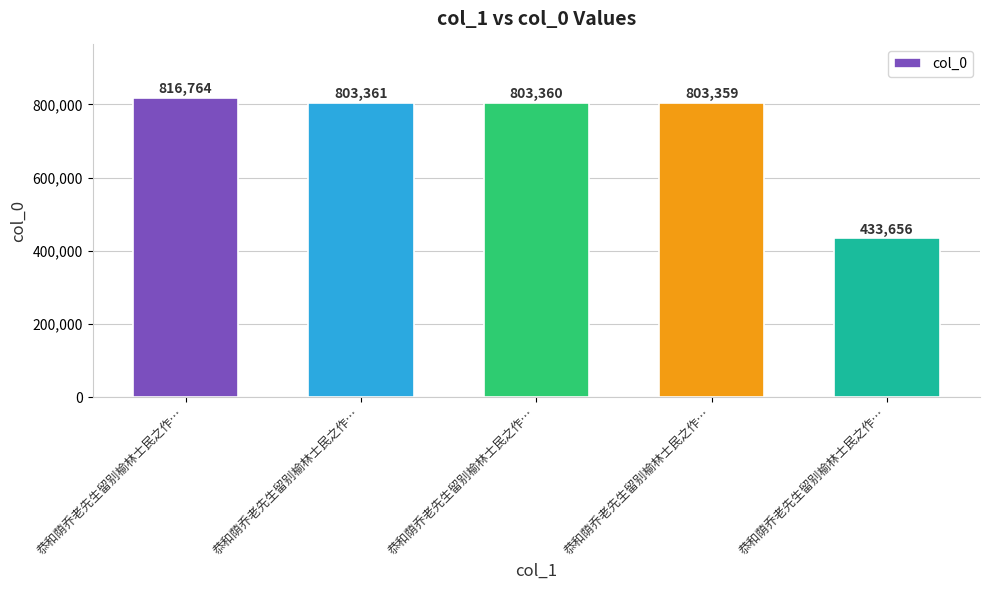

What is the ratio of the value at 恭和荫乔老先生留别榆林士民之作… to the value at 恭和荫乔老先生留别榆林士民之作…?

0.5